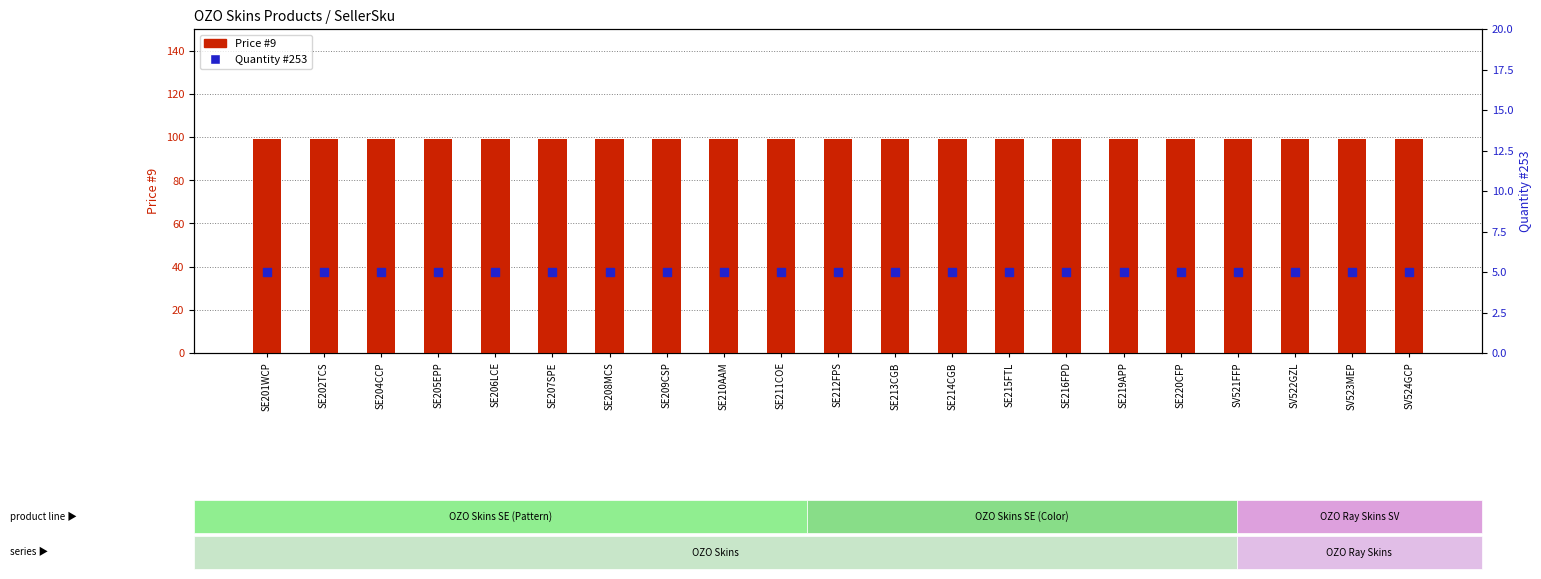

Which series contains the highest Y value?

Price